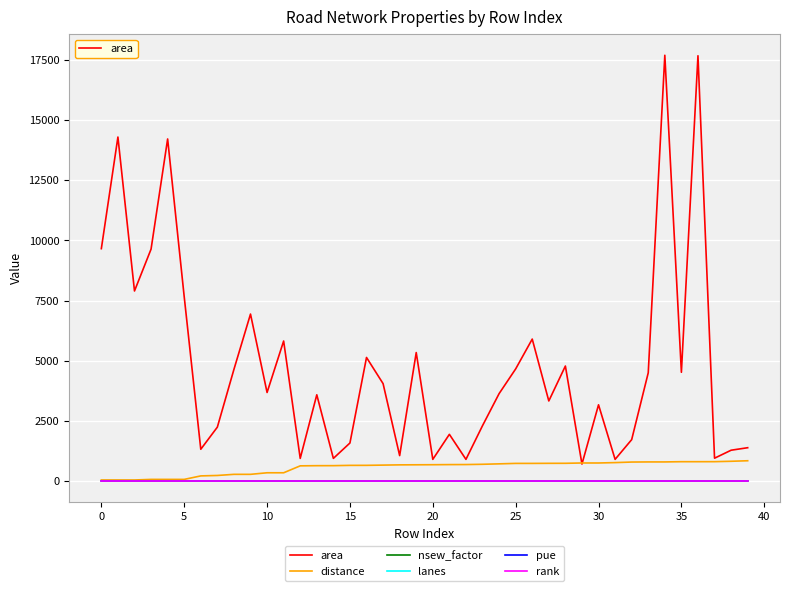

How many lines are shown in the chart?

6